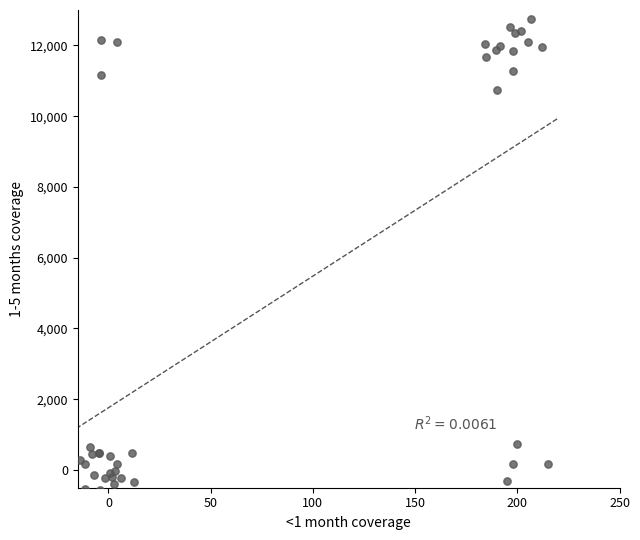

What Y value in the scatter plot is closest to 6088?

10742.5